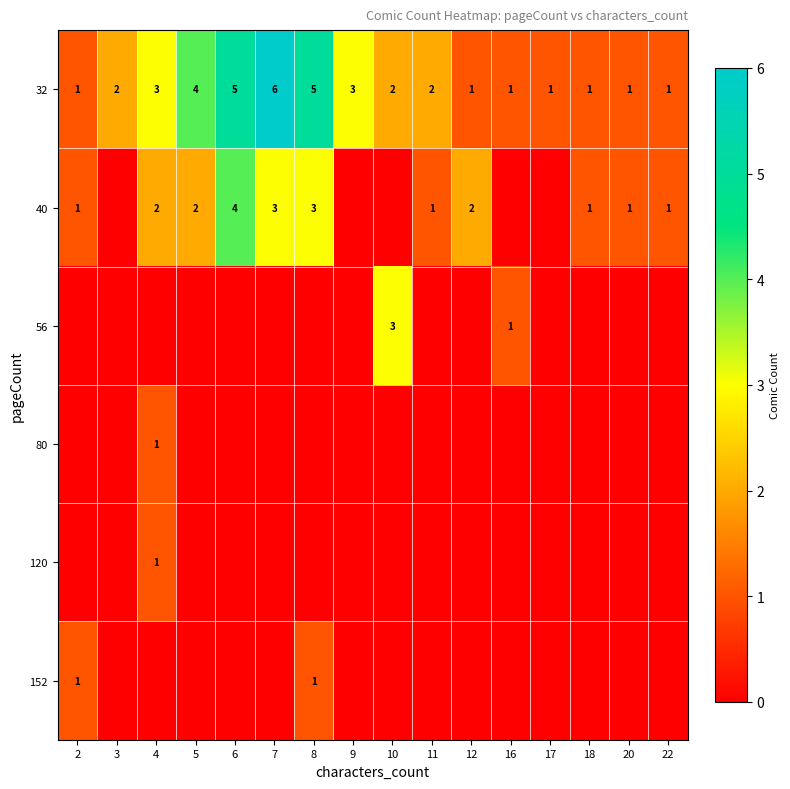

The value of 40 at 4 is 2. True or false?

True